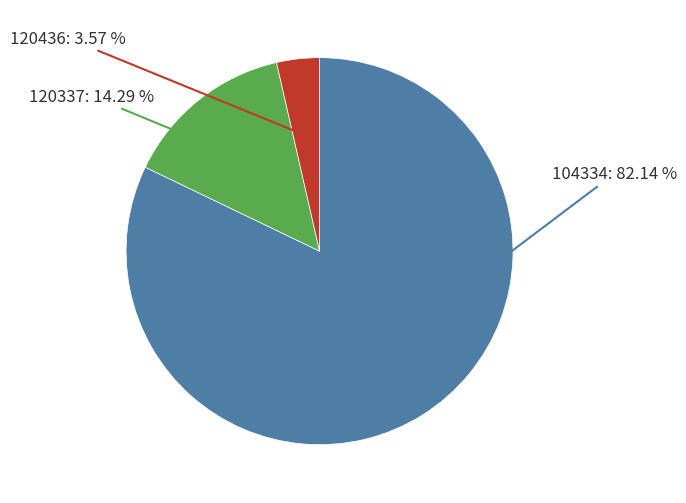

Is it true that 120436 is 4% of the pie?

True